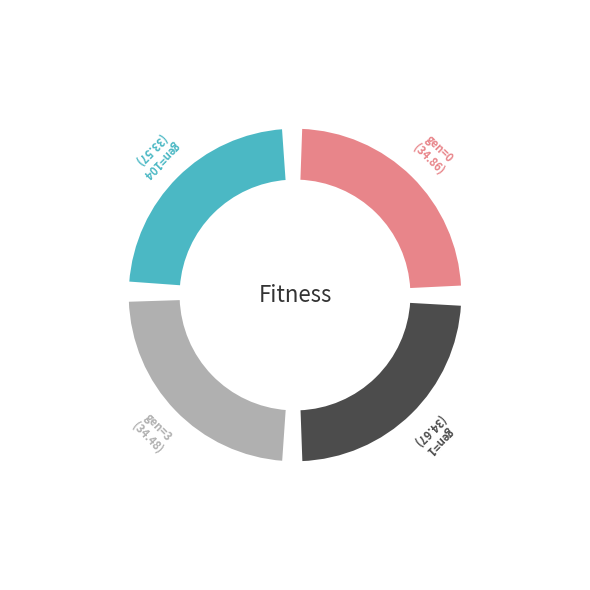

Which has a higher value, gen=3 or gen=1?

gen=1